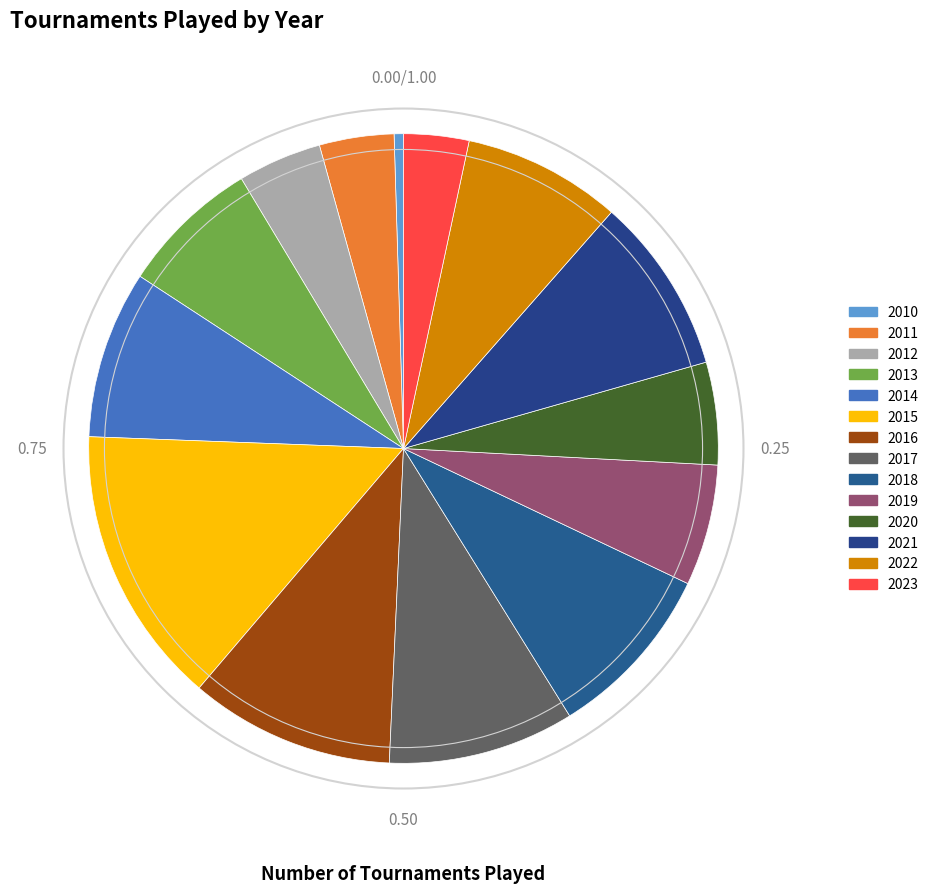

To the nearest percent, what portion does 2014 represent?

9%